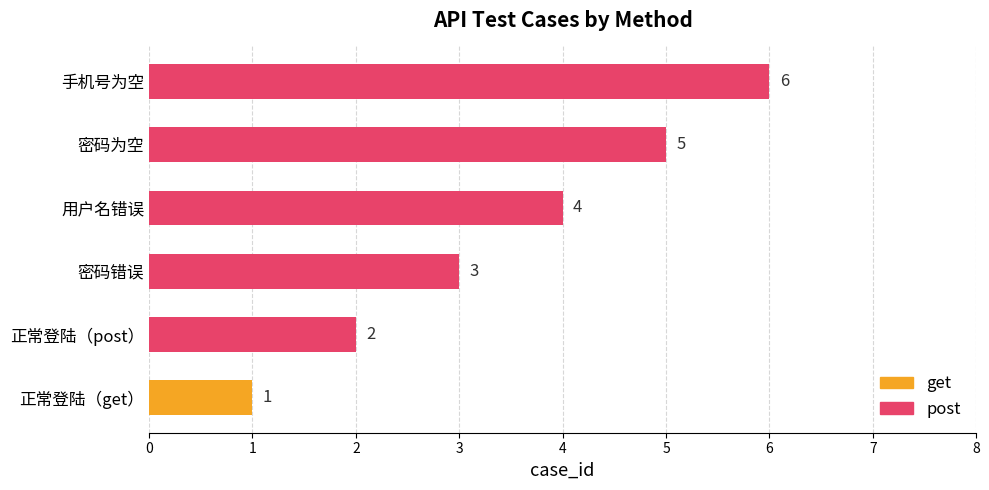

Which has a higher value, 密码错误 or 用户名错误?

用户名错误